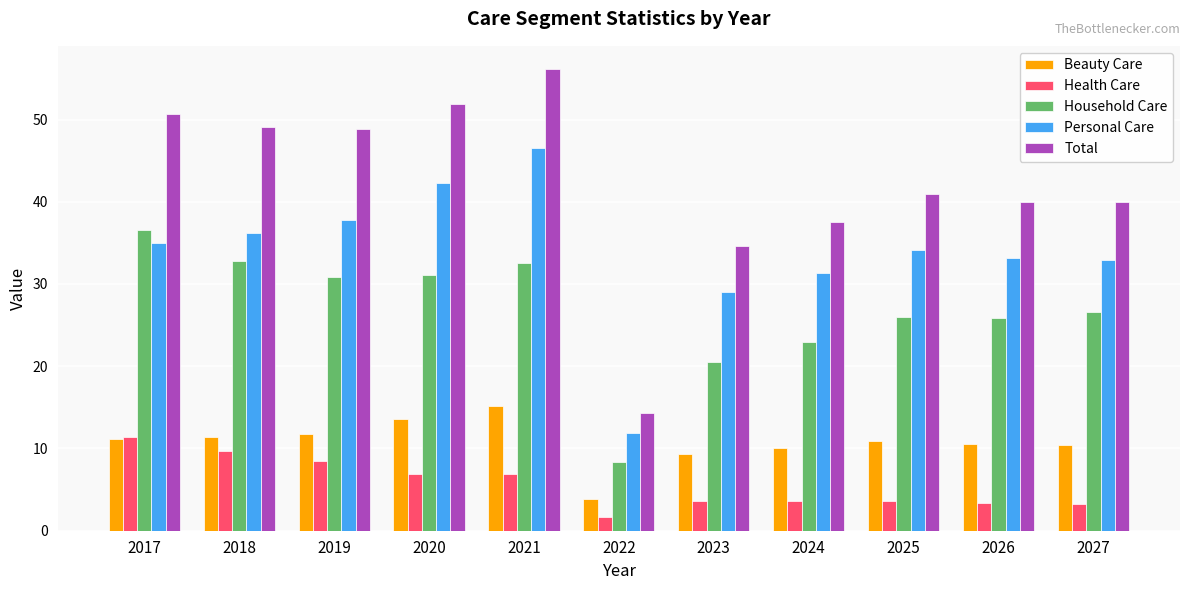

Does the chart contain any negative values?

No